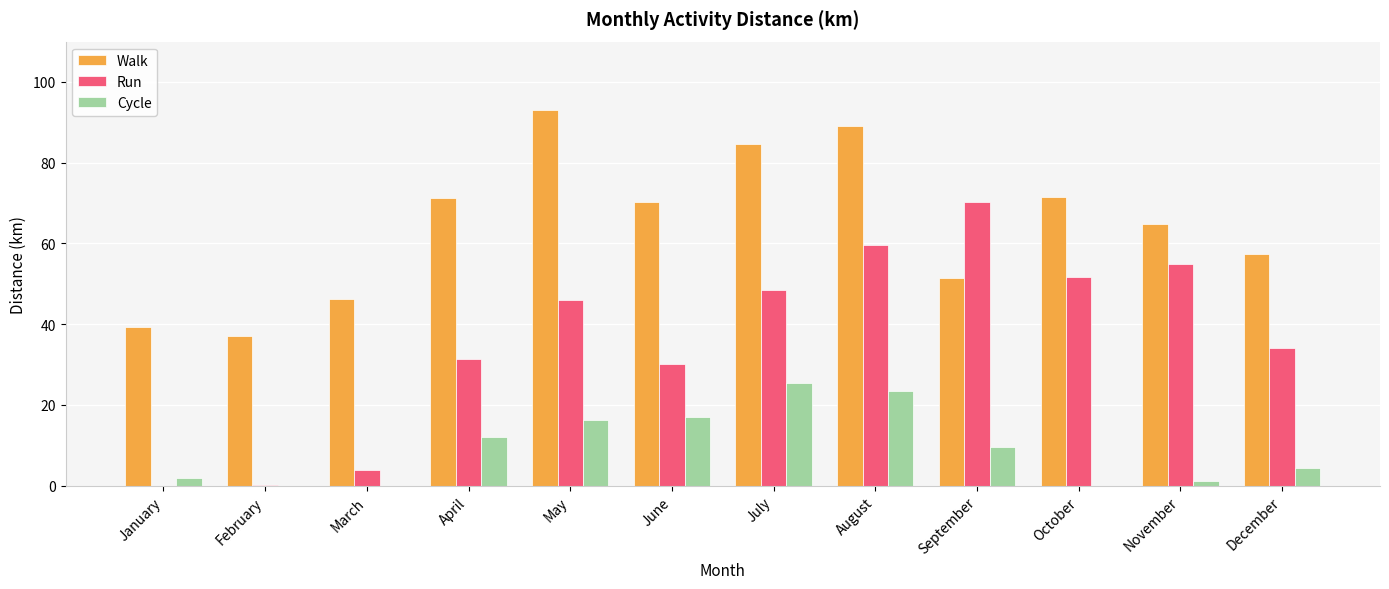

Where does the Cycle series first go above 9?

April